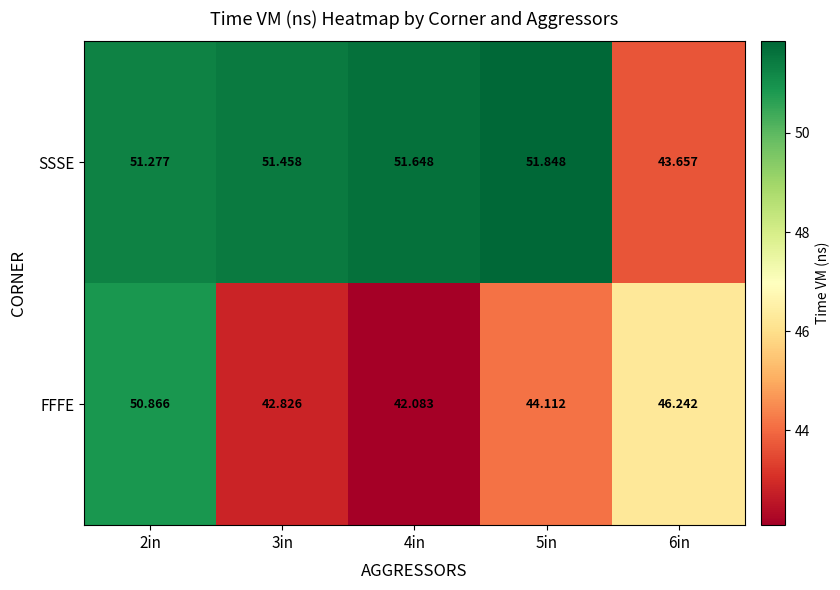

Which series has the largest total across all categories?

SSSE